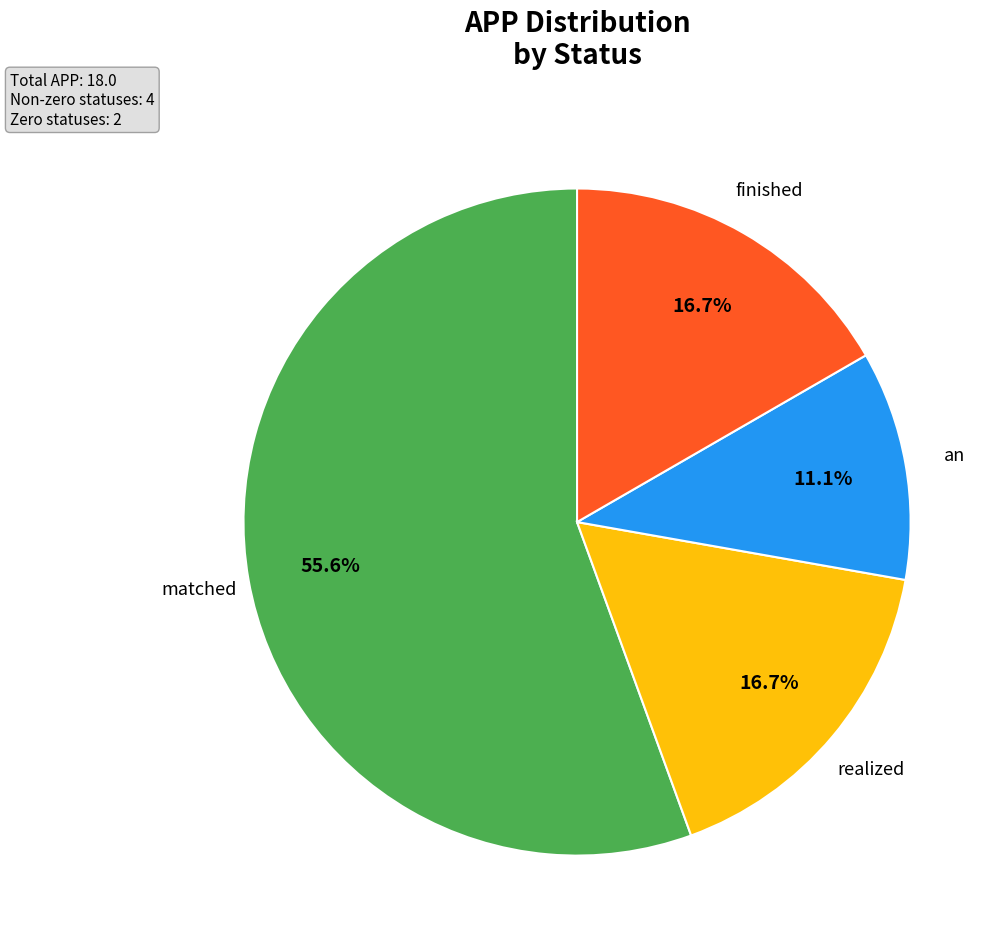

Is there a majority slice in this chart?

Yes